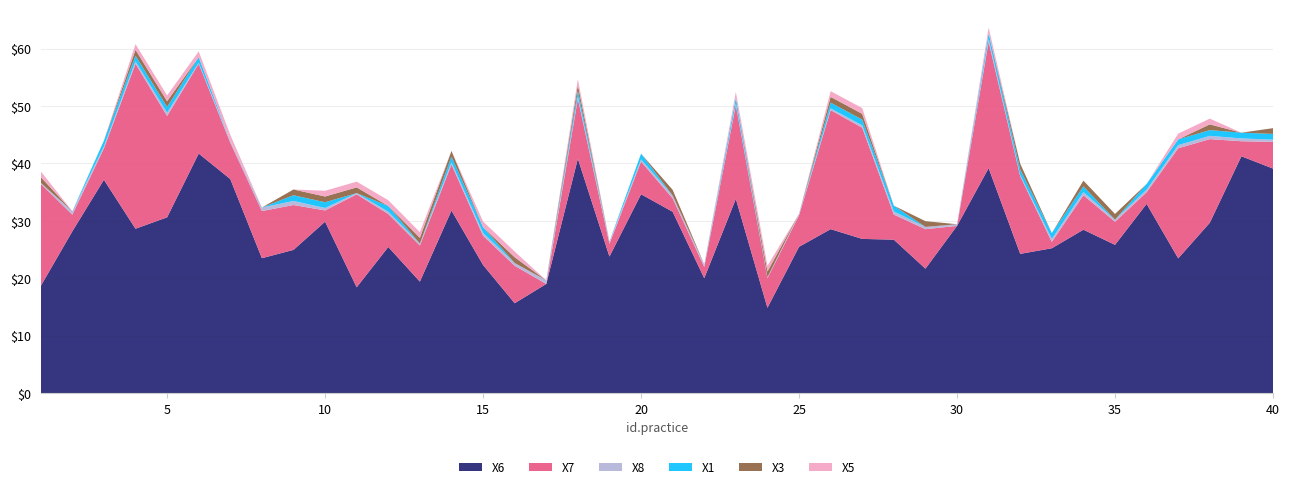

Reading left to right, what are all the values shown in this chart?

X6: 1=18.6	2=28.2	3=37.1	4=28.6	5=30.6	6=41.7	7=37.3	8=23.5	9=24.9	10=29.8	11=18.4	12=25.4	13=19.4	14=31.8	15=22.3	16=15.6	17=19.0	18=40.8	19=23.8	20=34.6	21=31.6	22=20.0	23=33.8	24=14.9	25=25.5	26=28.5	27=26.8	28=26.7	29=21.7	30=29.1	31=39.2	32=24.2	33=25.2	34=28.4	35=25.8	36=32.9	37=23.5	38=29.7	39=41.2	40=39.1
X7: 1=17.8	2=2.9	3=5.5	4=28.7	5=17.6	6=15.6	7=6.3	8=8.2	9=7.8	10=2.0	11=16.2	12=5.7	13=6.3	14=8.0	15=5.1	16=6.5	17=0.0	18=10.4	19=2.2	20=5.7	21=2.3	22=2.0	23=16.3	24=5.1	25=5.5	26=20.7	27=19.4	28=4.4	29=6.9	30=0.0	31=22.0	32=13.5	33=1.1	34=6.0	35=4.0	36=2.0	37=19.2	38=14.6	39=2.6	40=4.6
X8: 1=0.2	2=0.6	3=0.3	4=0.4	5=0.6	6=0.2	7=0.3	8=0.6	9=0.7	10=0.4	11=0.2	12=0.4	13=0.3	14=0.4	15=0.5	16=0.5	17=0.6	18=0.4	19=0.4	20=0.4	21=0.5	22=0.4	23=0.3	24=0.2	25=0.3	26=0.3	27=0.4	28=0.5	29=0.4	30=0.3	31=0.5	32=0.2	33=0.5	34=0.5	35=0.4	36=0.5	37=0.6	38=0.6	39=0.5	40=0.4
X1: 1=0.0	2=0.0	3=1.0	4=1.0	5=1.0	6=1.0	7=0.0	8=0.0	9=1.0	10=1.0	11=0.0	12=1.0	13=0.0	14=1.0	15=1.0	16=0.0	17=0.0	18=1.0	19=0.0	20=1.0	21=0.0	22=0.0	23=1.0	24=0.0	25=0.0	26=1.0	27=1.0	28=1.0	29=0.0	30=0.0	31=1.0	32=1.0	33=1.0	34=1.0	35=0.0	36=1.0	37=1.0	38=1.0	39=1.0	40=1.0
X3: 1=1.0	2=0.0	3=0.0	4=1.0	5=1.0	6=0.0	7=0.0	8=0.0	9=1.0	10=1.0	11=1.0	12=0.0	13=1.0	14=1.0	15=0.0	16=1.0	17=0.0	18=1.0	19=0.0	20=0.0	21=1.0	22=0.0	23=0.0	24=1.0	25=0.0	26=1.0	27=1.0	28=0.0	29=1.0	30=0.0	31=0.0	32=1.0	33=0.0	34=1.0	35=1.0	36=0.0	37=0.0	38=1.0	39=0.0	40=1.0
X5: 1=1.0	2=0.0	3=0.0	4=1.0	5=1.0	6=1.0	7=1.0	8=0.0	9=0.0	10=1.0	11=1.0	12=1.0	13=1.0	14=0.0	15=1.0	16=1.0	17=0.0	18=1.0	19=0.0	20=0.0	21=0.0	22=0.0	23=1.0	24=1.0	25=0.0	26=1.0	27=1.0	28=0.0	29=0.0	30=0.0	31=1.0	32=0.0	33=0.0	34=0.0	35=0.0	36=0.0	37=1.0	38=1.0	39=0.0	40=0.0